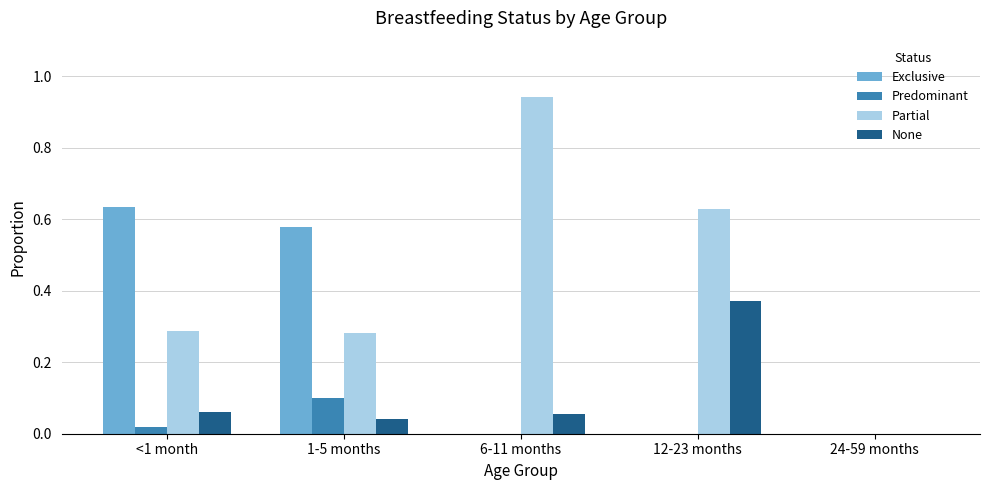

What is the total value across all series at 6-11 months?

1.0